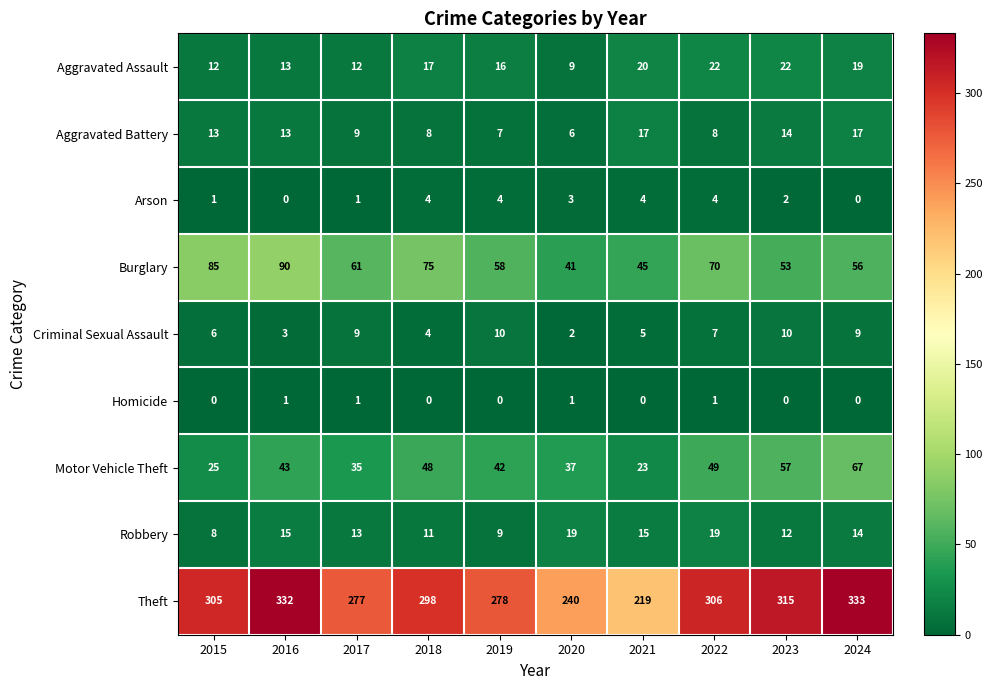

At which category does the chart reach its peak across all series?

2024